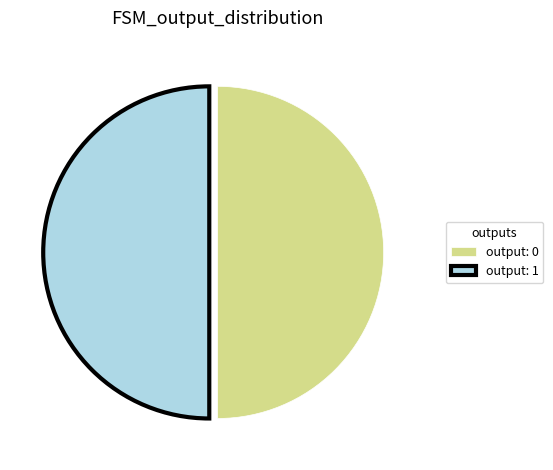

How many segments does this pie chart have?

2